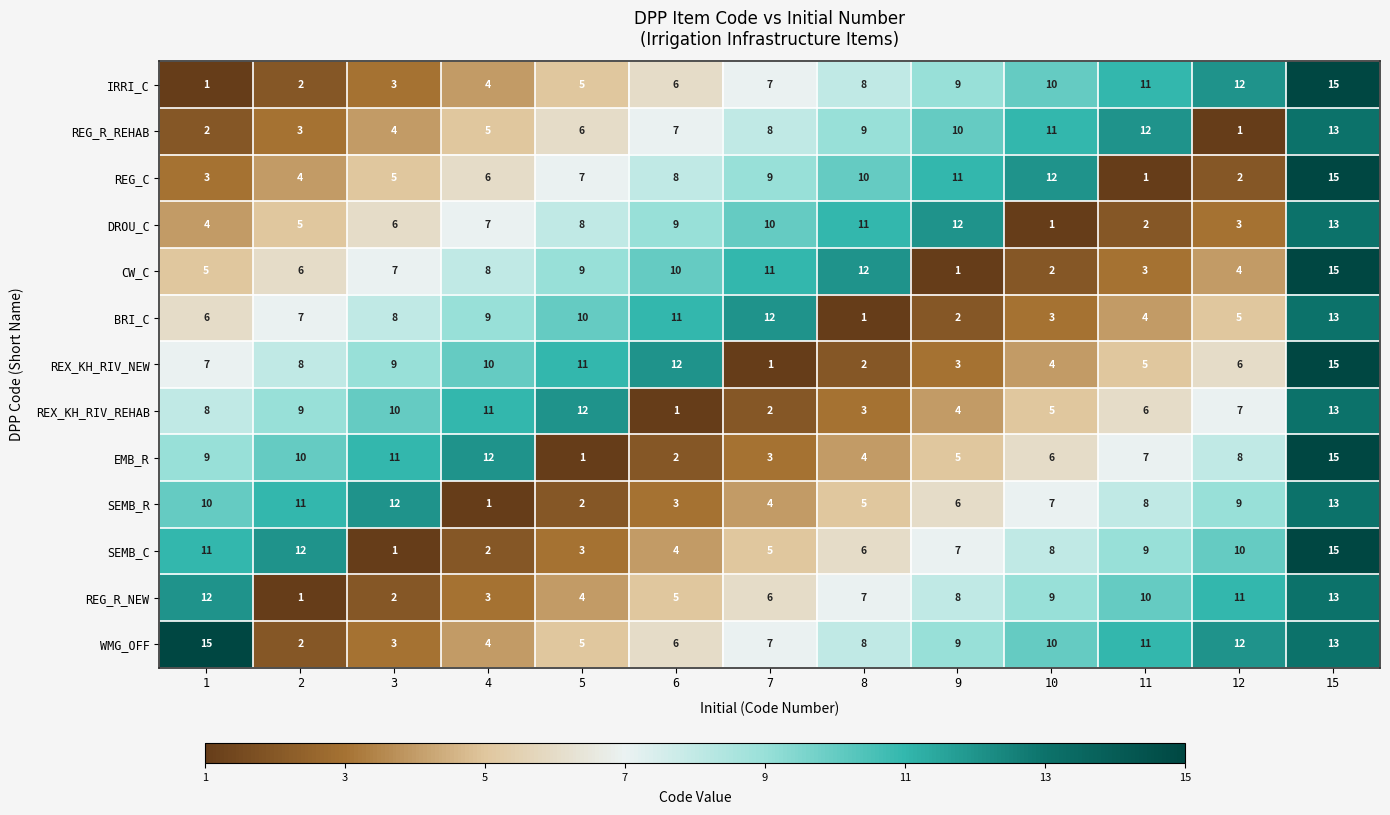

What is the difference between the highest and lowest values at 11?

11